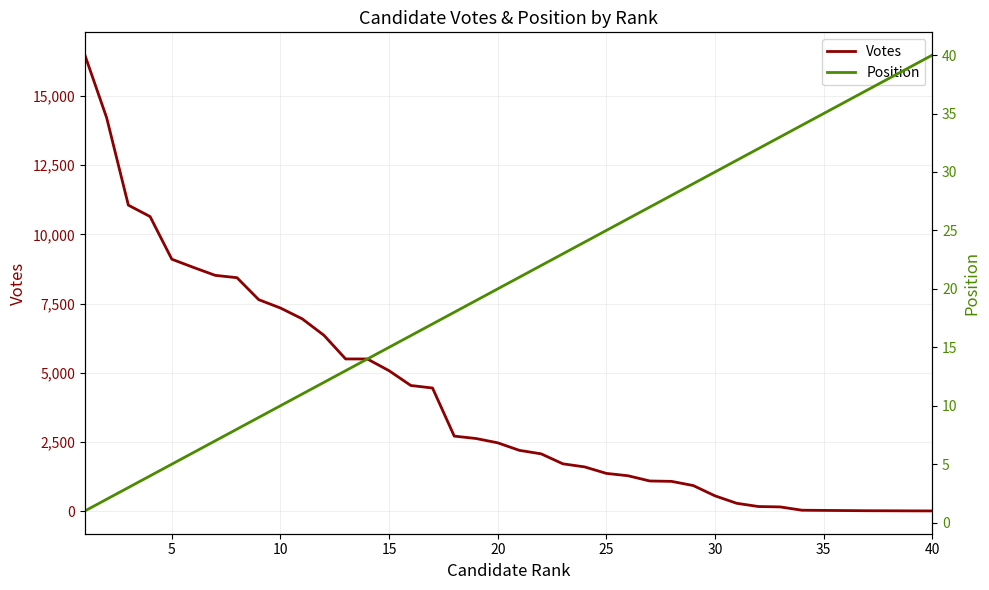

True or false: Votes has a value of 1375 at 25.

True